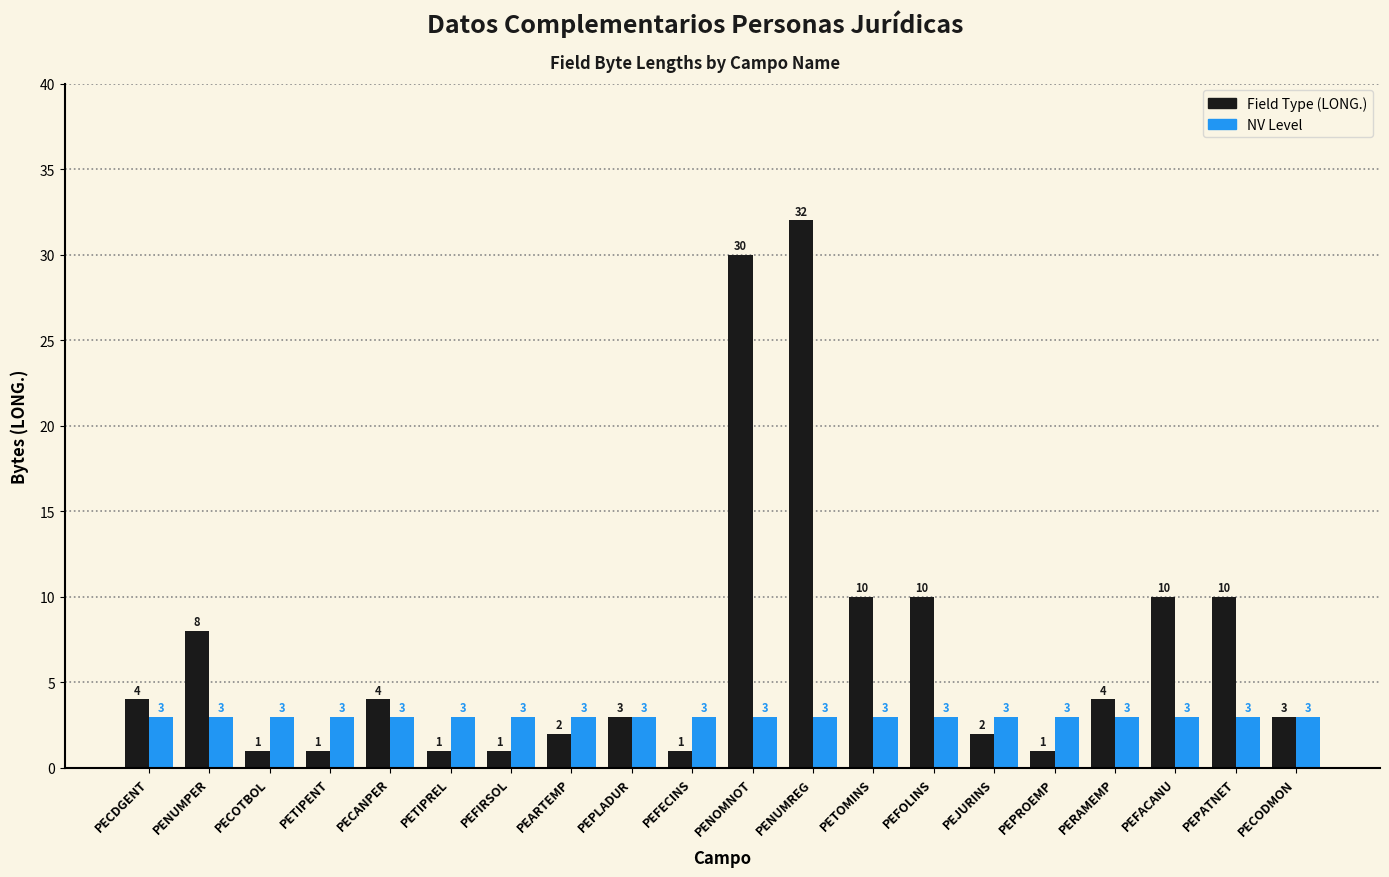

Which series has the widest spread of values?

Field Type (LONG.)